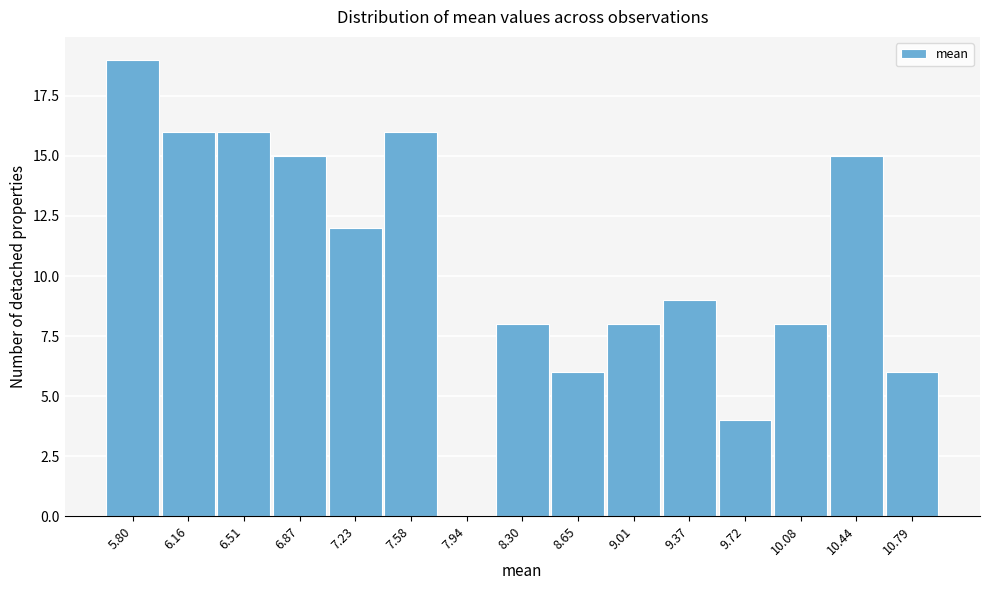

Reading right to left, list all the values displayed in this chart.

10.79=6	10.44=15	10.08=8	9.72=4	9.37=9	9.01=8	8.65=6	8.30=8	7.94=0	7.58=16	7.23=12	6.87=15	6.51=16	6.16=16	5.80=19